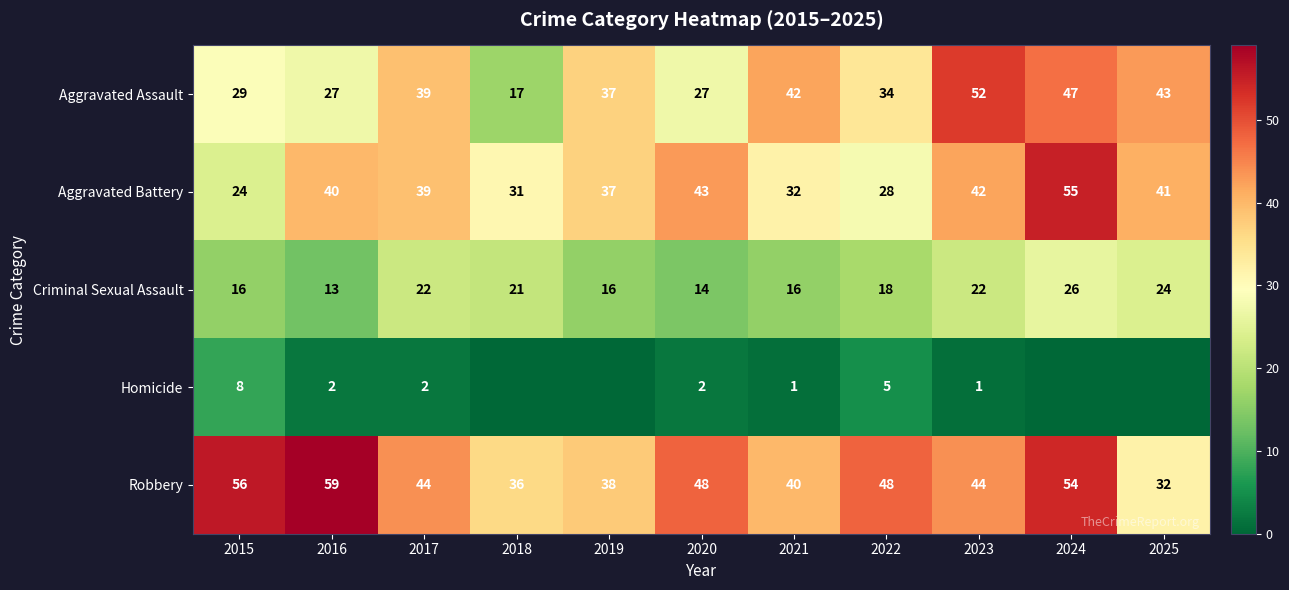

What is the maximum value shown in the chart?

59